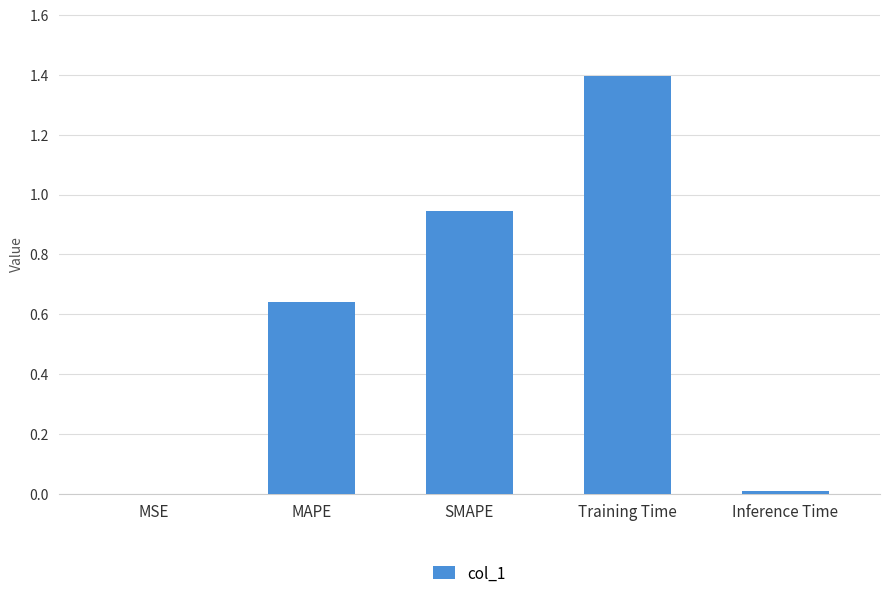

The value at MSE is 0.0. True or false?

True